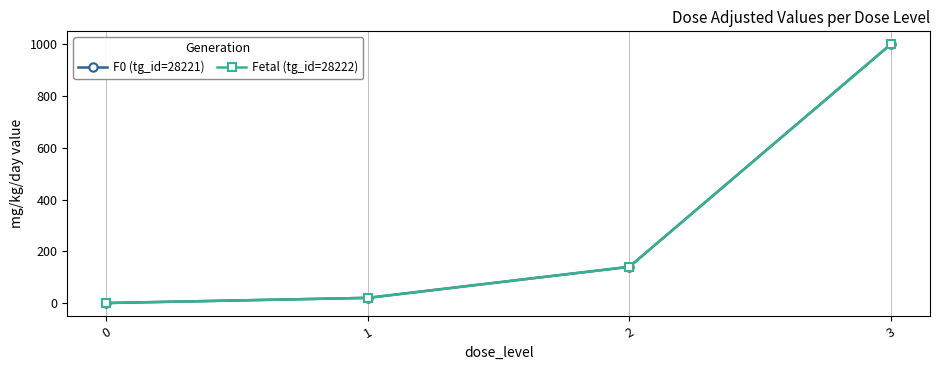

Which category has the highest value in the F0 (tg_id=28221) series?

3